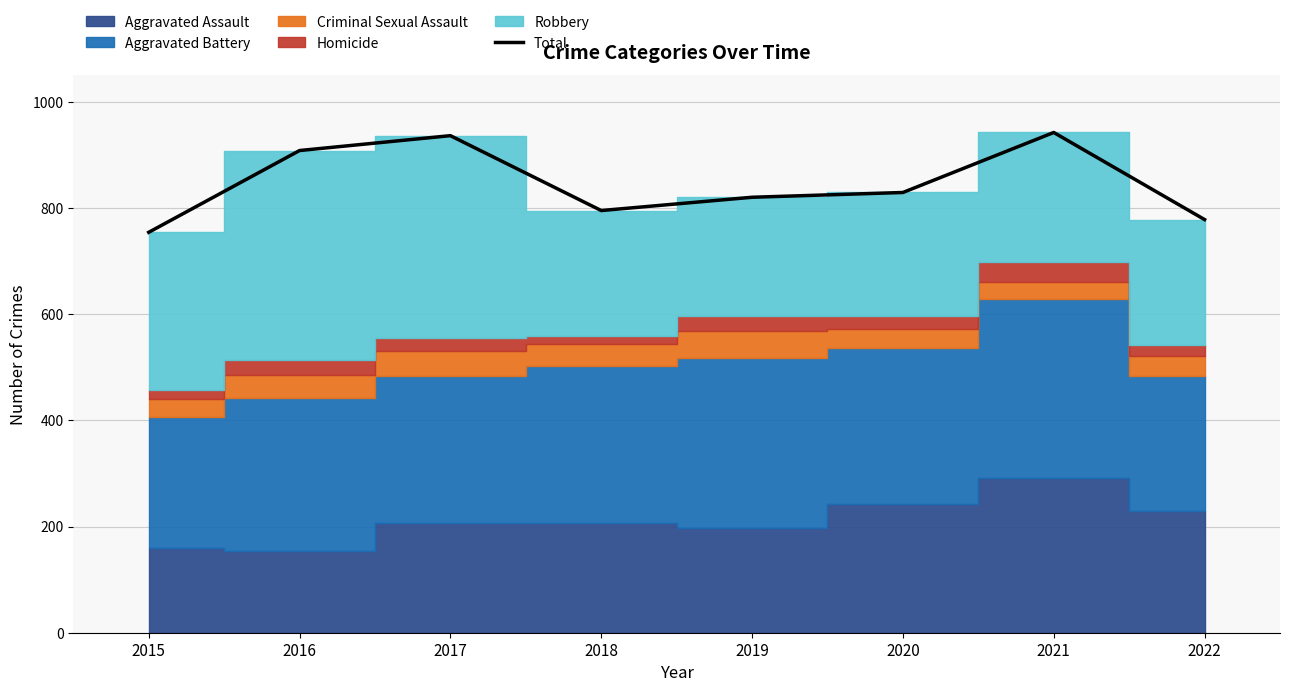

How many lines are shown in the chart?

1